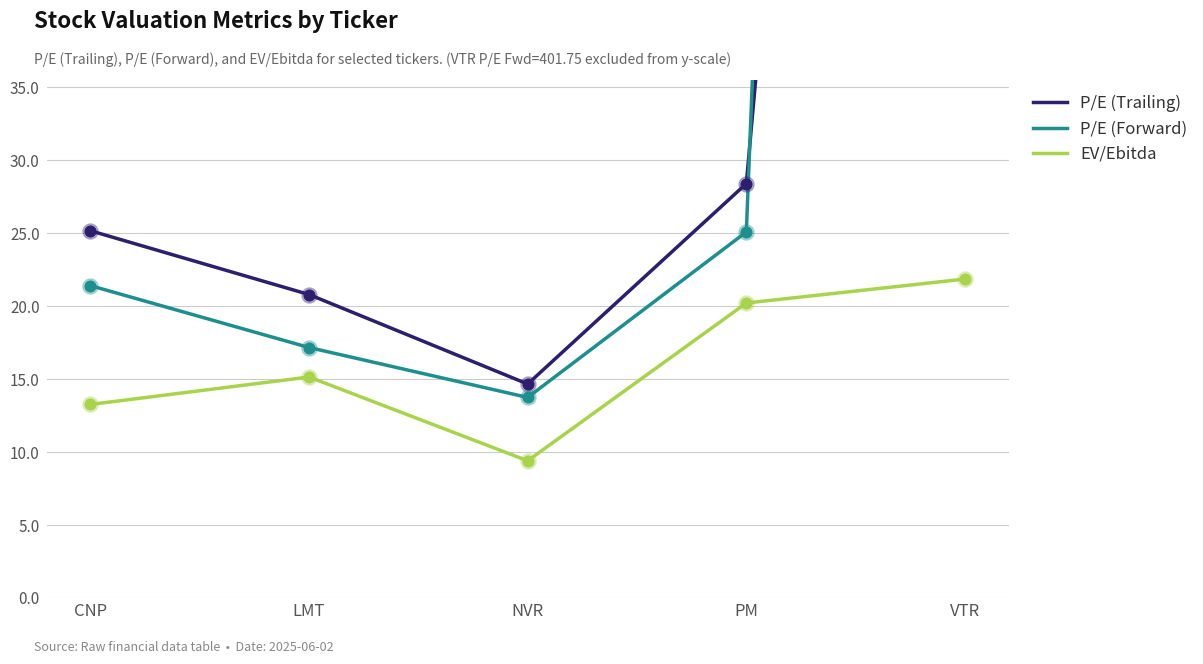

What is the total value across all series at LMT?

53.1